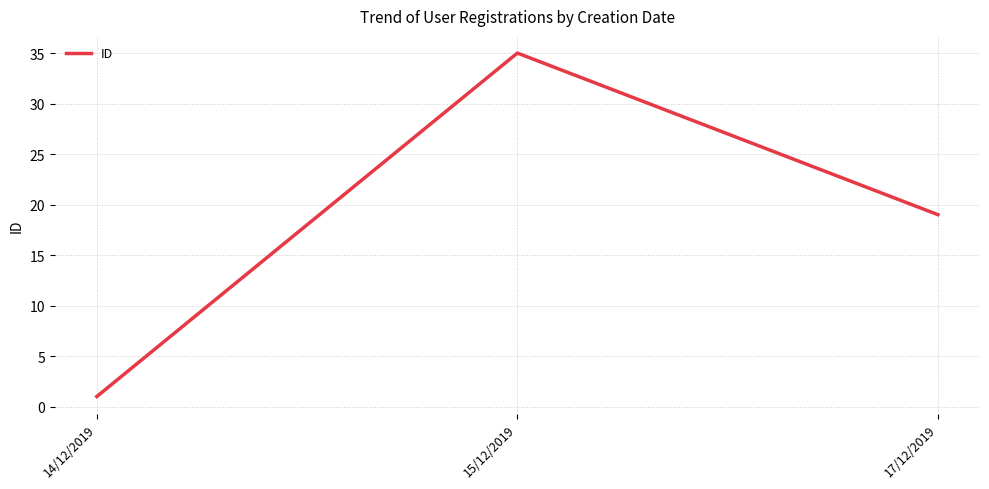

What is the change in value from 14/12/2019 to 17/12/2019?

+18